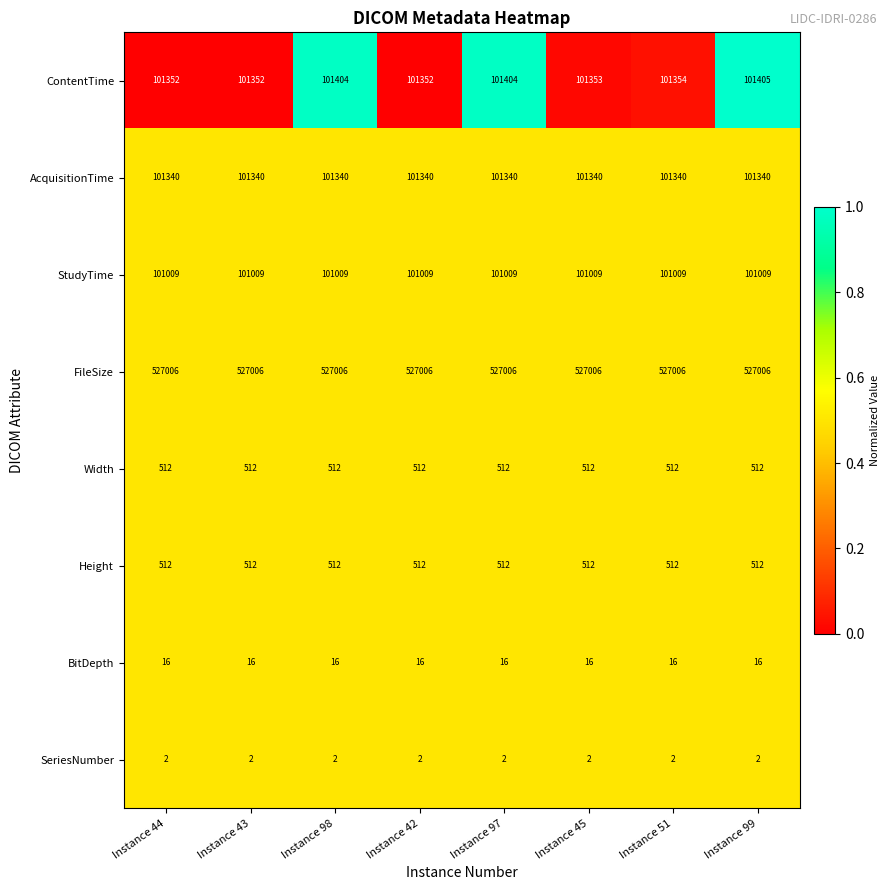

The BitDepth series shows 6 at Instance 45. True or false?

False